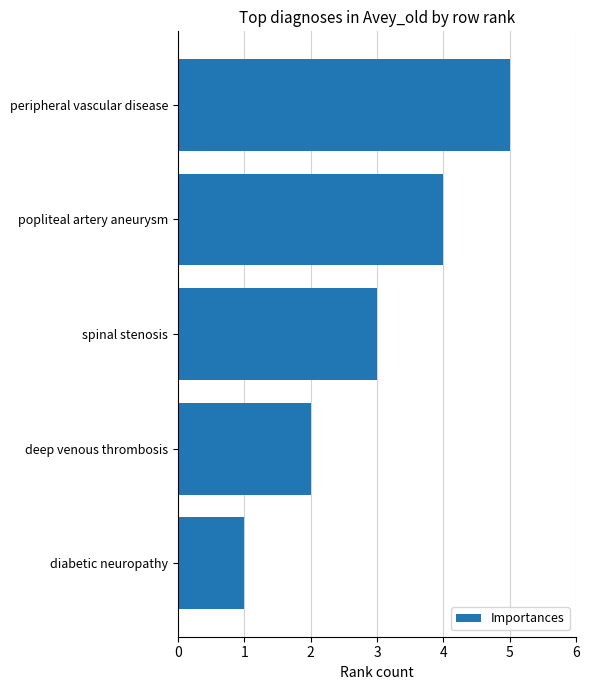

What is the smallest value displayed?

1